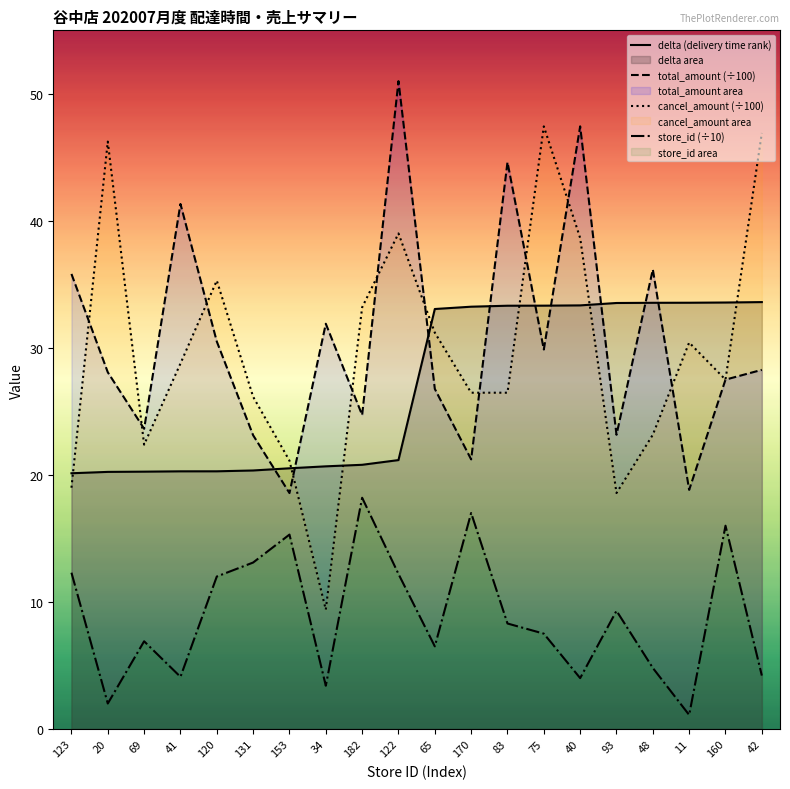

True or false: total_amount (÷100) and store_id (÷10) intersect in this chart.

False